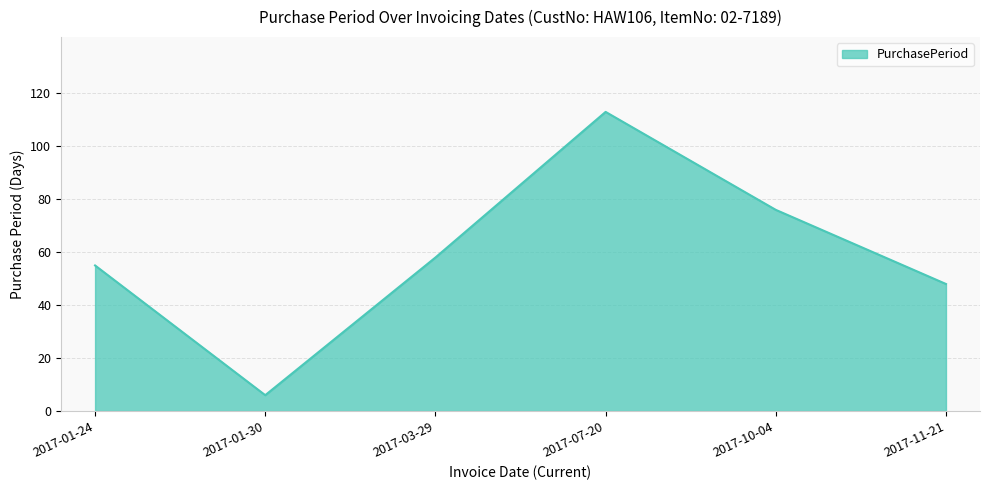

What is the difference between the maximum and minimum values?

107